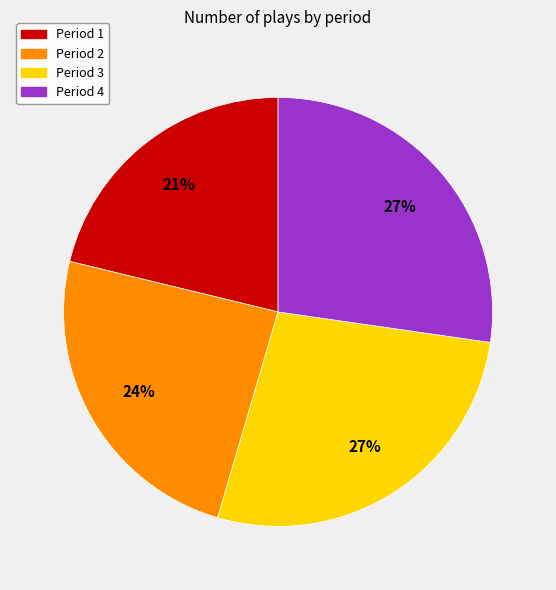

Is there a majority slice in this chart?

No